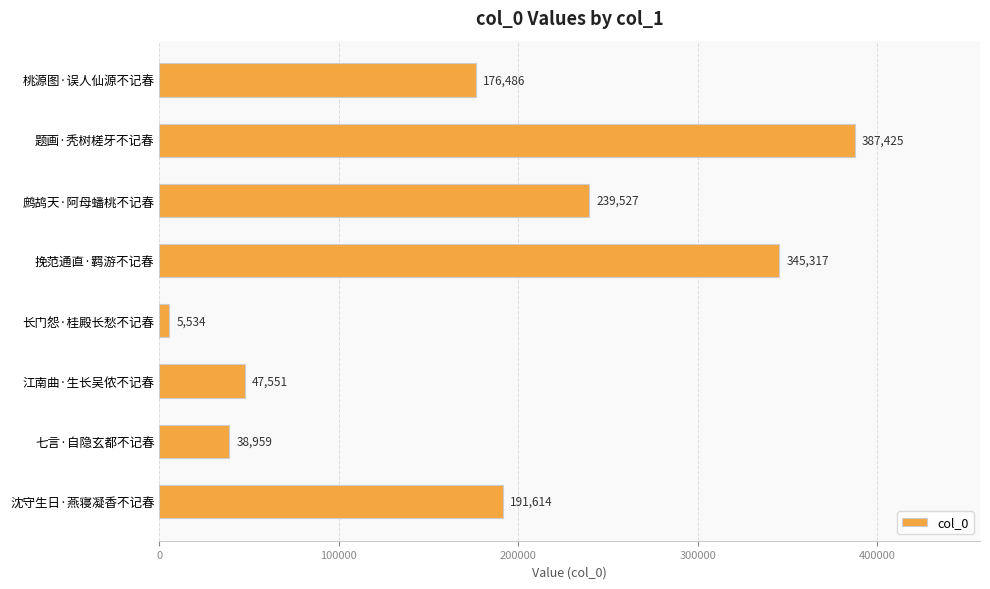

Does the chart contain any negative values?

No